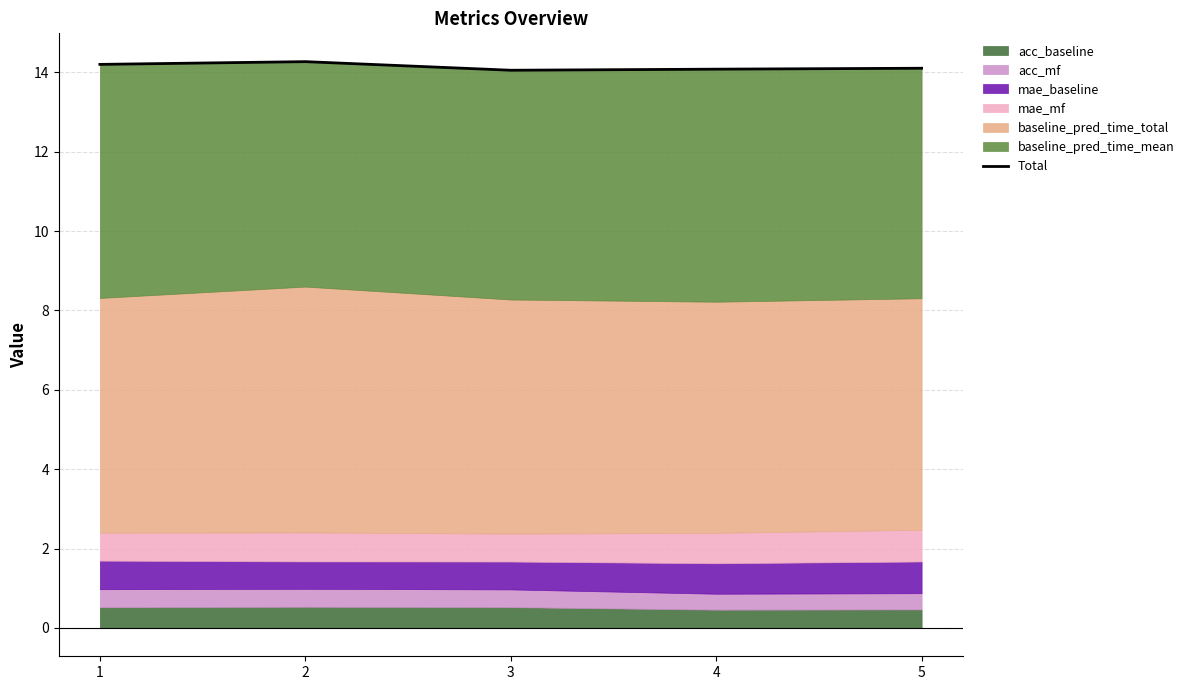

How many data points does each series have?

5